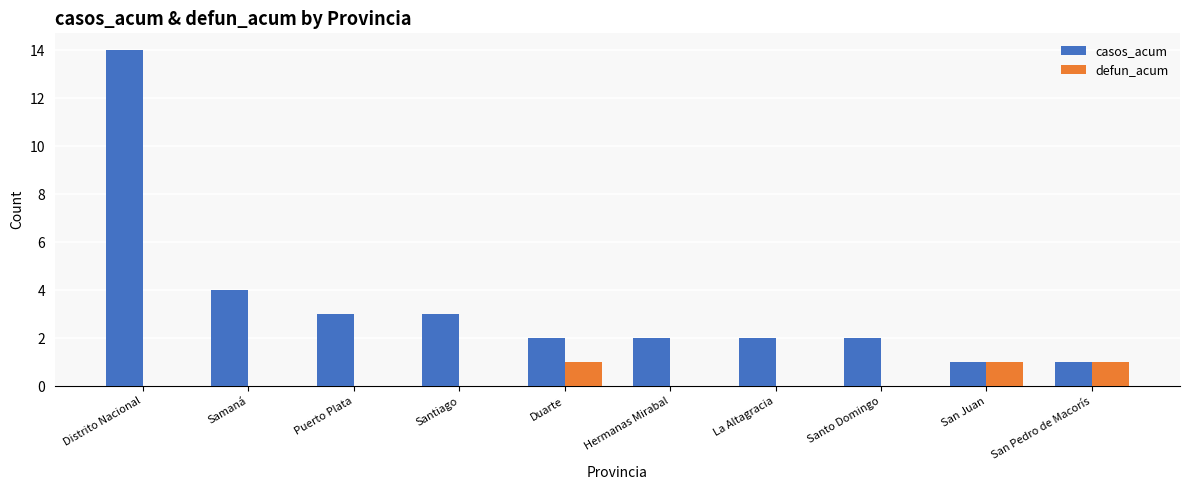

Count the number of categories in the chart.

10